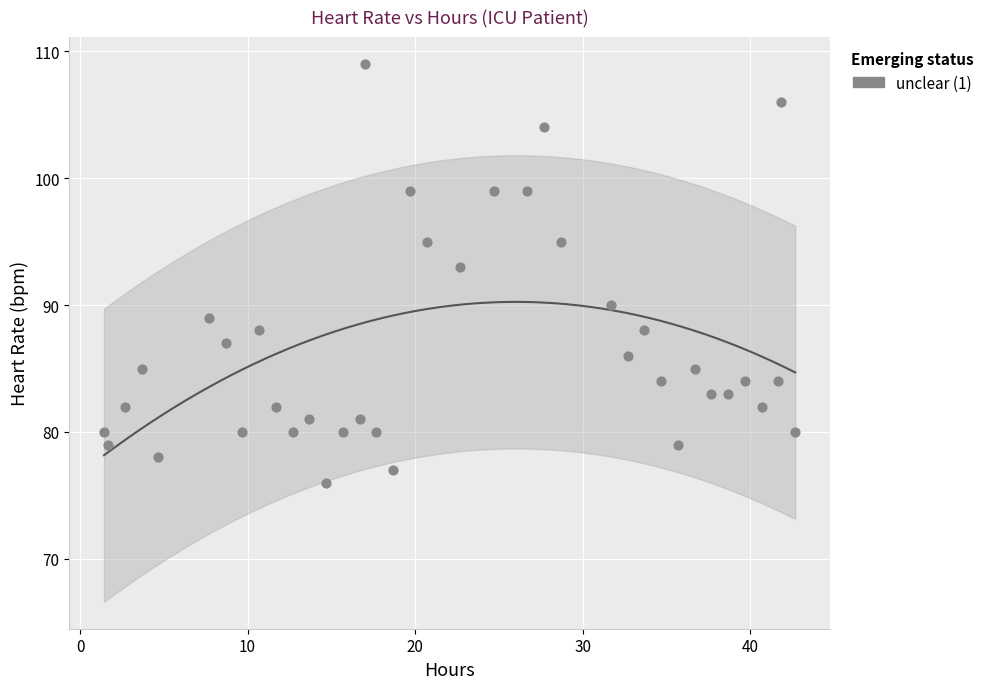

What is the range of Y values (max minus min)?

33